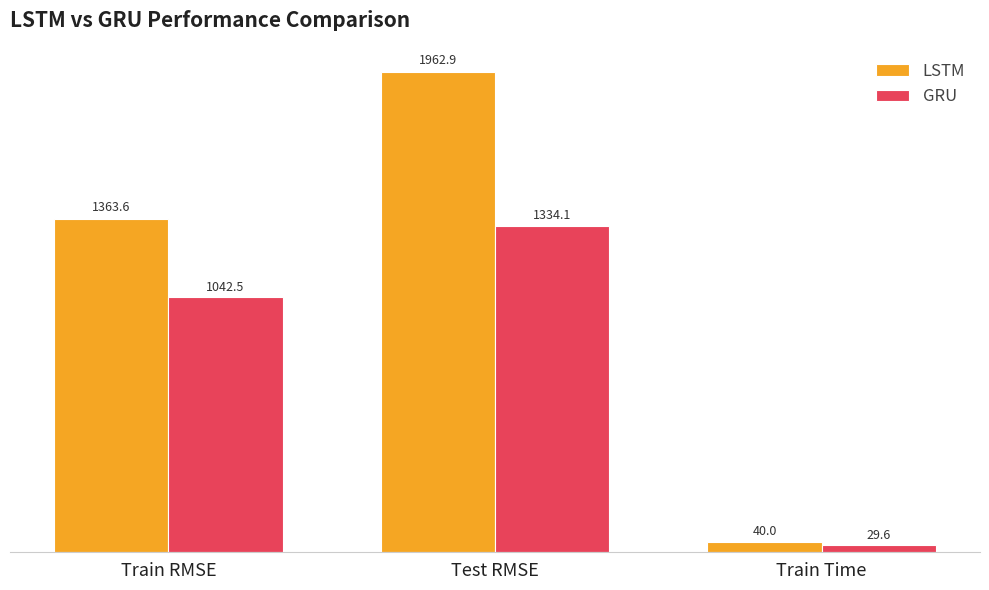

True or false: LSTM has a value of 1828.1 at Train RMSE.

False